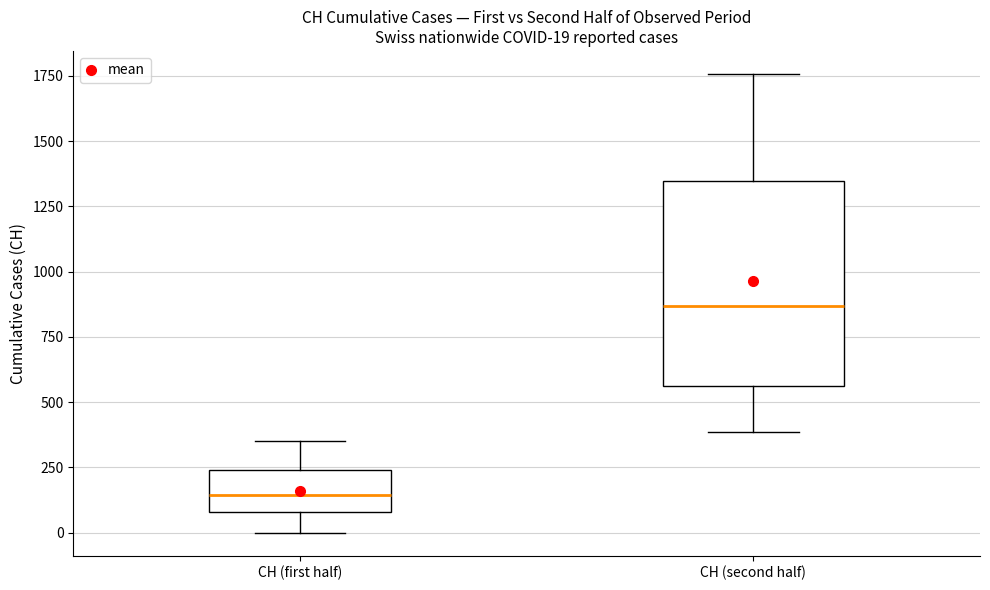

Comparing the boxes themselves (not the whiskers), which one is the tallest?

CH (second half)